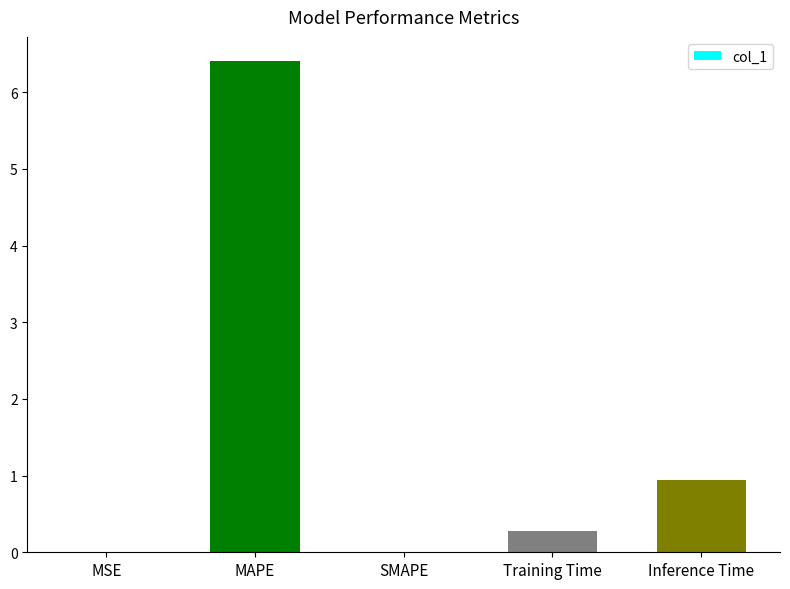

What is the average value?

1.5